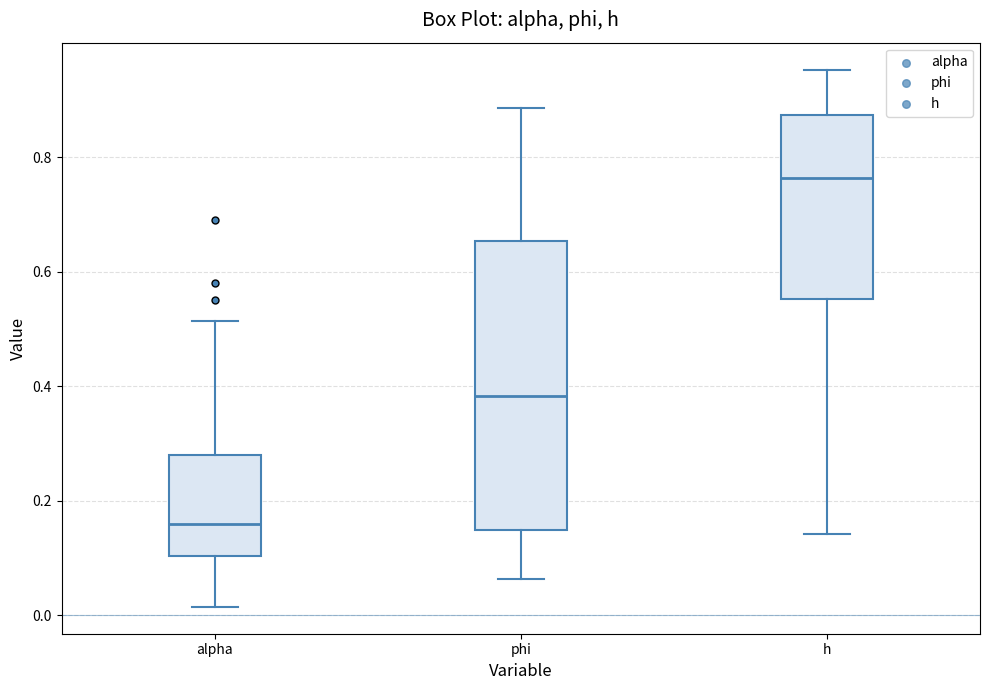

Where does the median line of the box for alpha sit on the y-axis? The values are not printed on the chart, so give them approximately, as read against the axis.

0.16